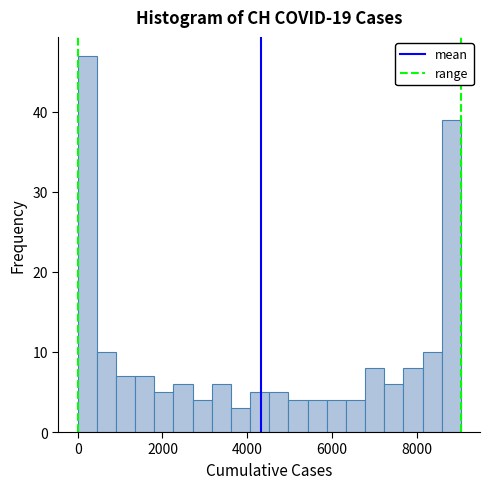

Read against the x-axis, roughly where is the centre of the tallest bar?

200